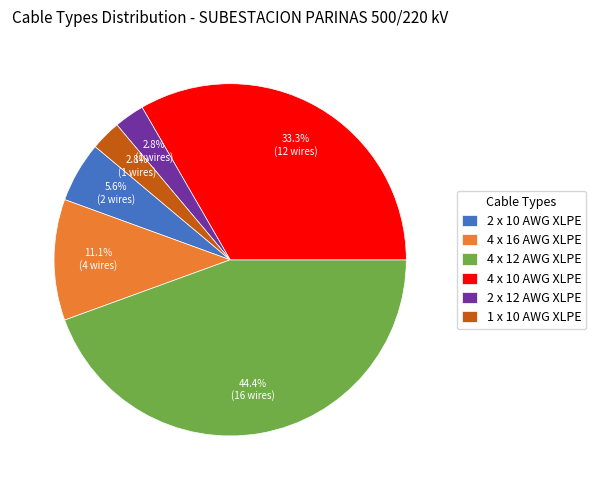

Between 2 x 10 AWG XLPE and 1 x 10 AWG XLPE, which is larger?

2 x 10 AWG XLPE